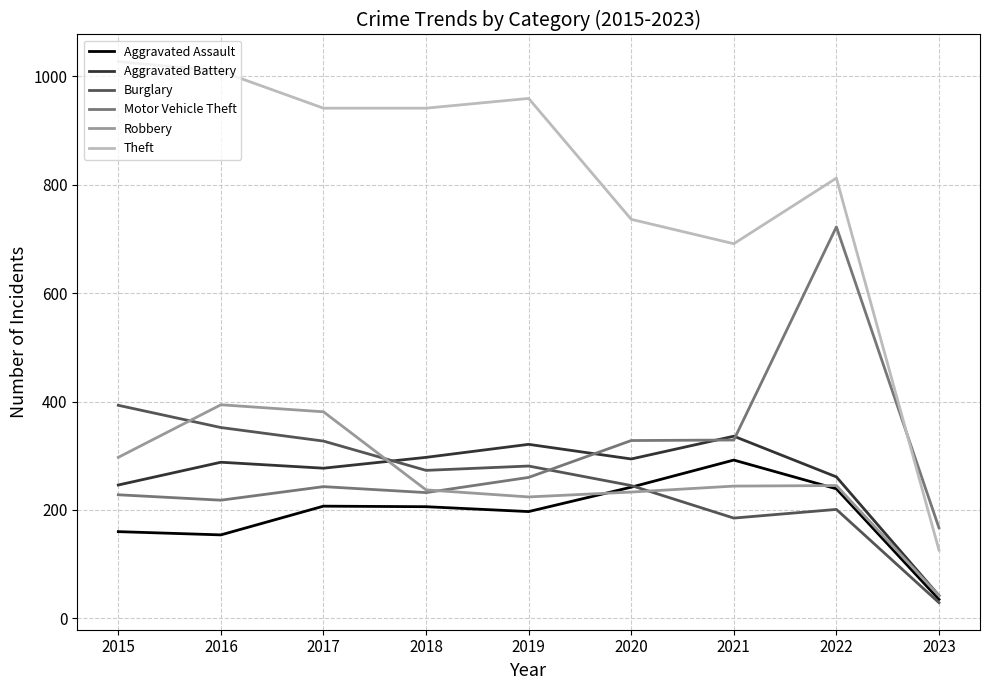

What is the difference between the highest and lowest values at 2018?

735